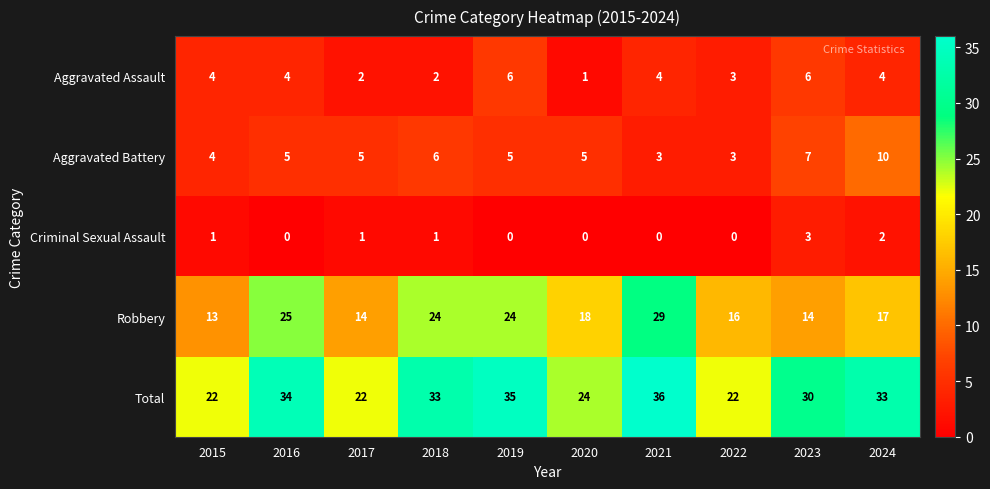

Which series has the largest total across all categories?

Total